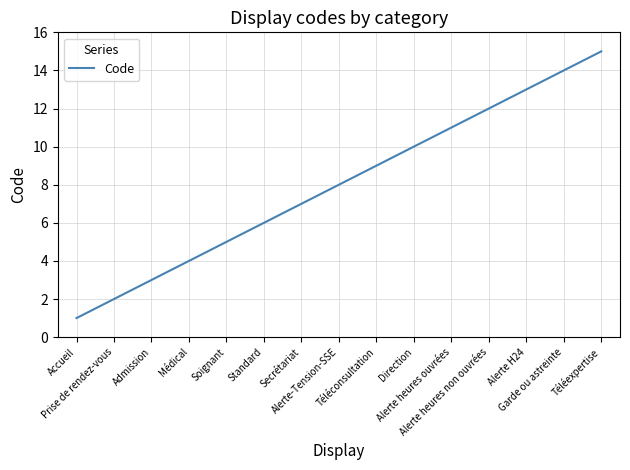

Reading left to right, what are all the values shown in this chart?

1	2	3	4	5	6	7	8	9	10	11	12	13	14	15